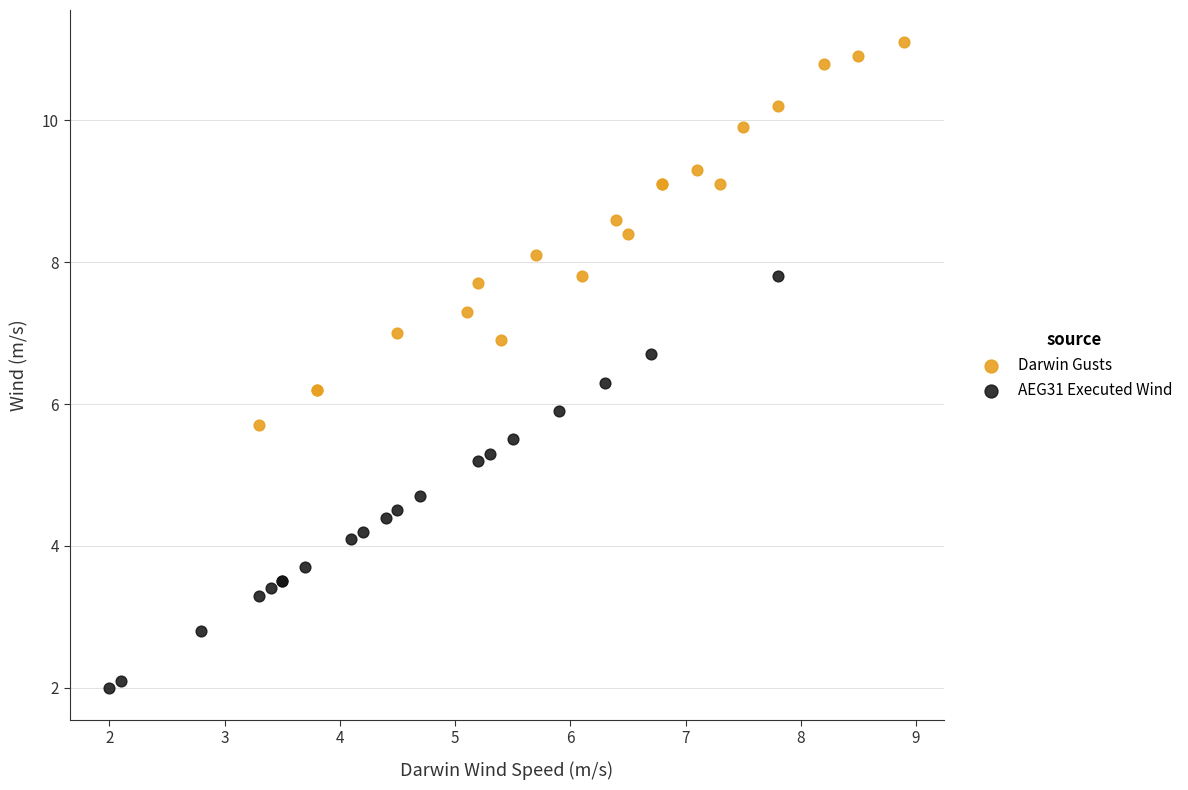

Which series reaches the minimum Y coordinate?

AEG31 Executed Wind